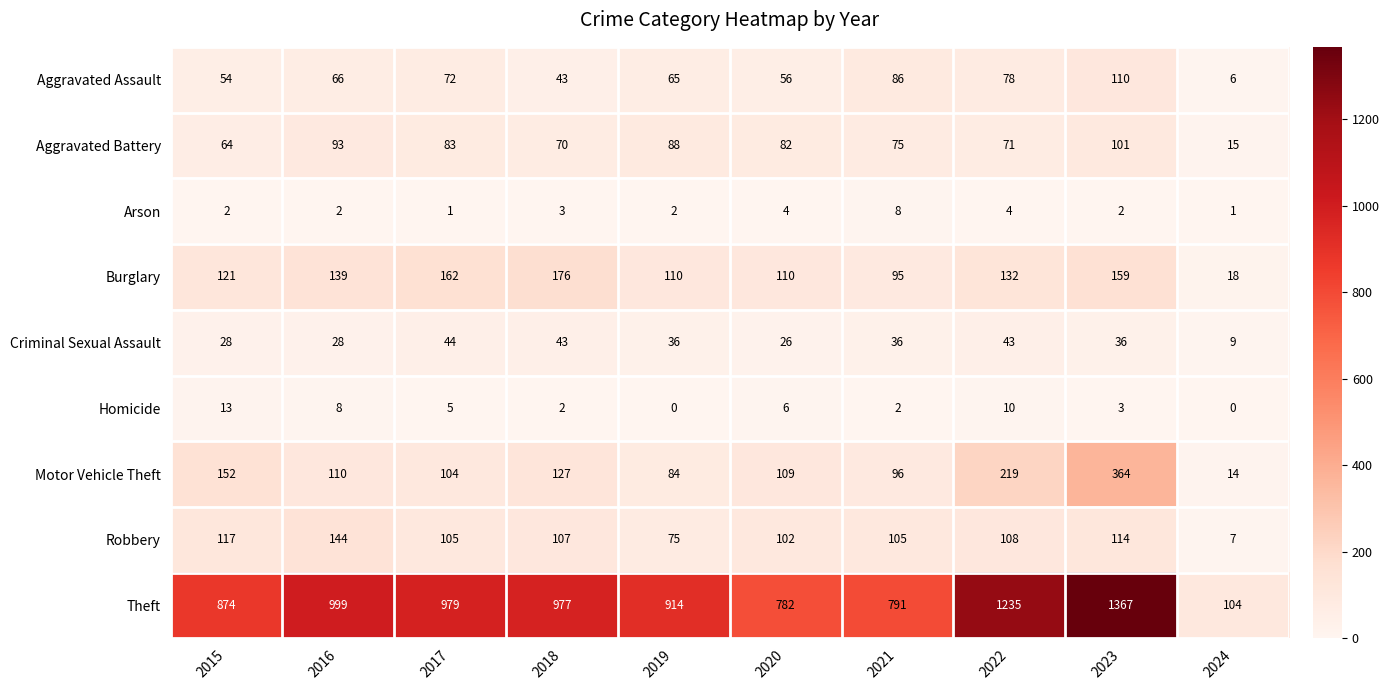

What is the maximum value shown in the chart?

1367